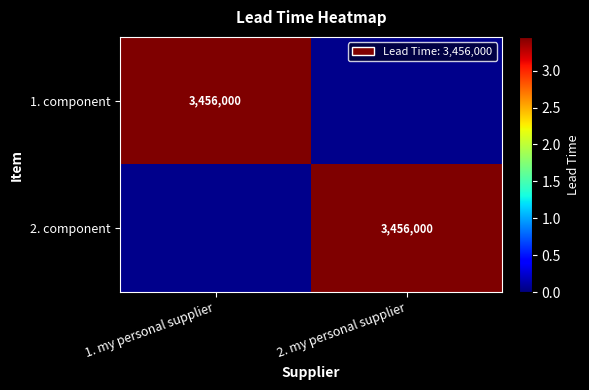

What is the spread (max minus min) of values at 1. my personal supplier?

3456000